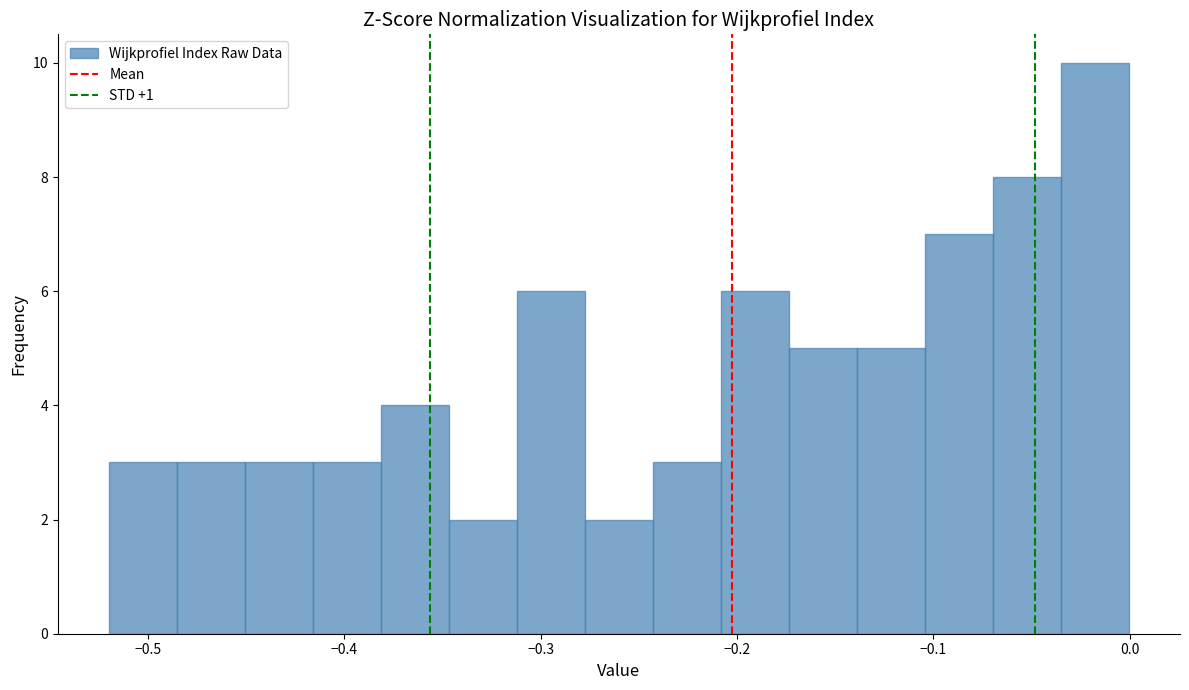

Around what value on the x-axis is the tallest bar? Give the approximate position of its centre, as read against the axis.

-0.02